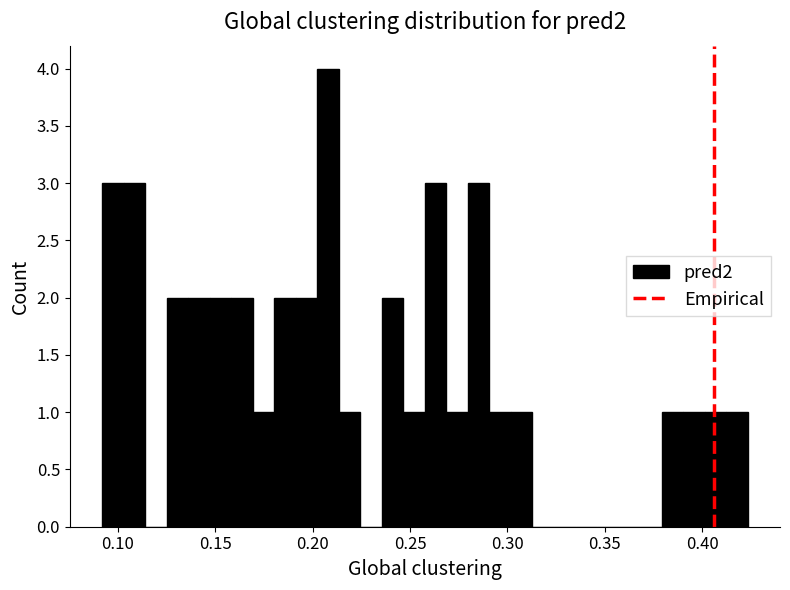

Read against the x-axis, roughly where is the centre of the tallest bar?

0.210